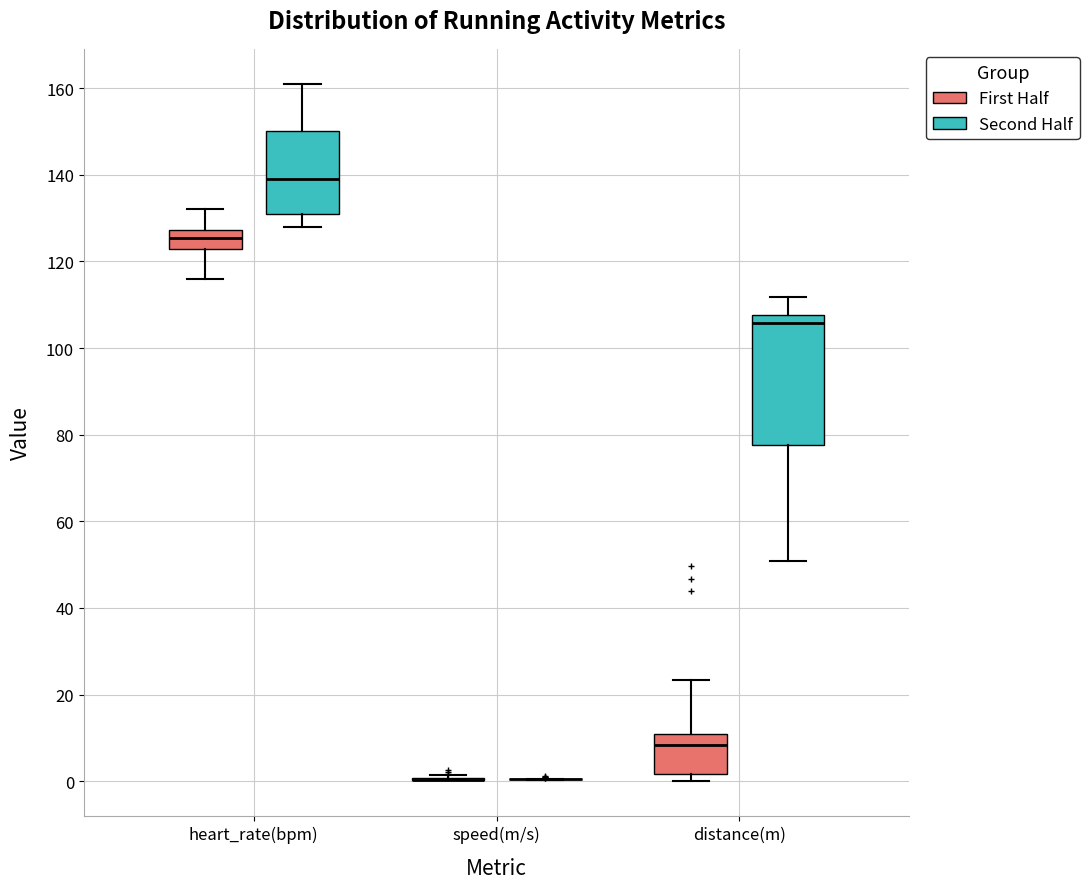

Comparing the boxes themselves (not the whiskers), which one is the tallest?

distance(m) (Second Half)